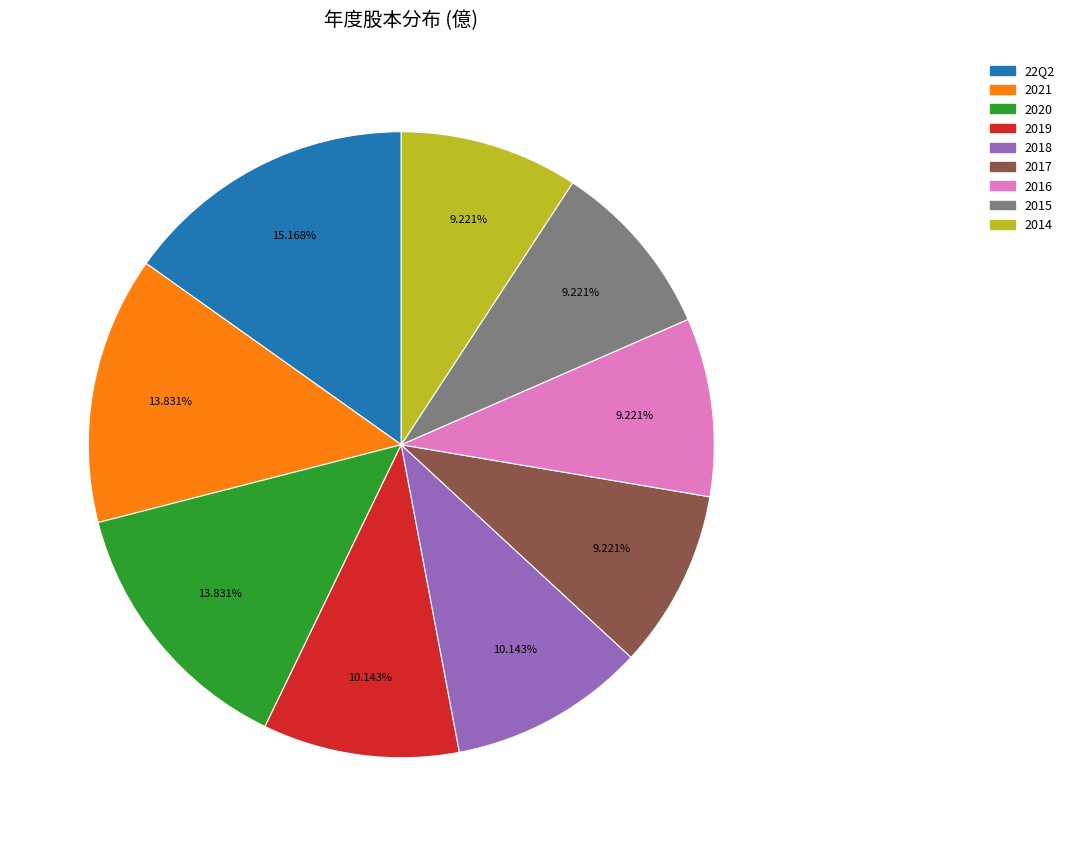

Count the number of slices in the pie.

9